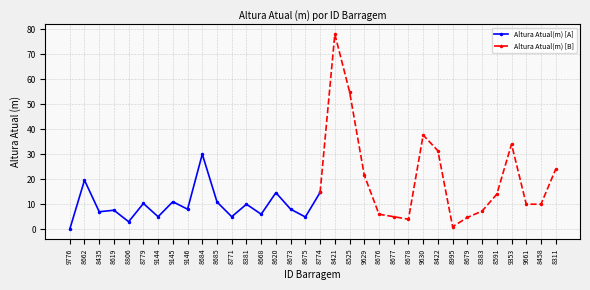

What is the label of the 26th point from the left?

8422